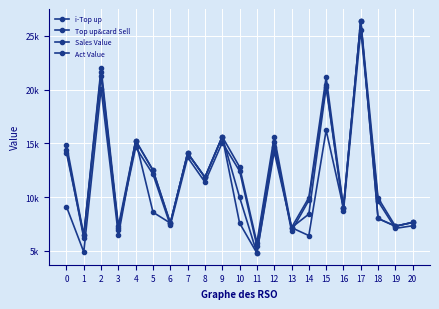

What is the minimum value shown in the chart?

4800.0